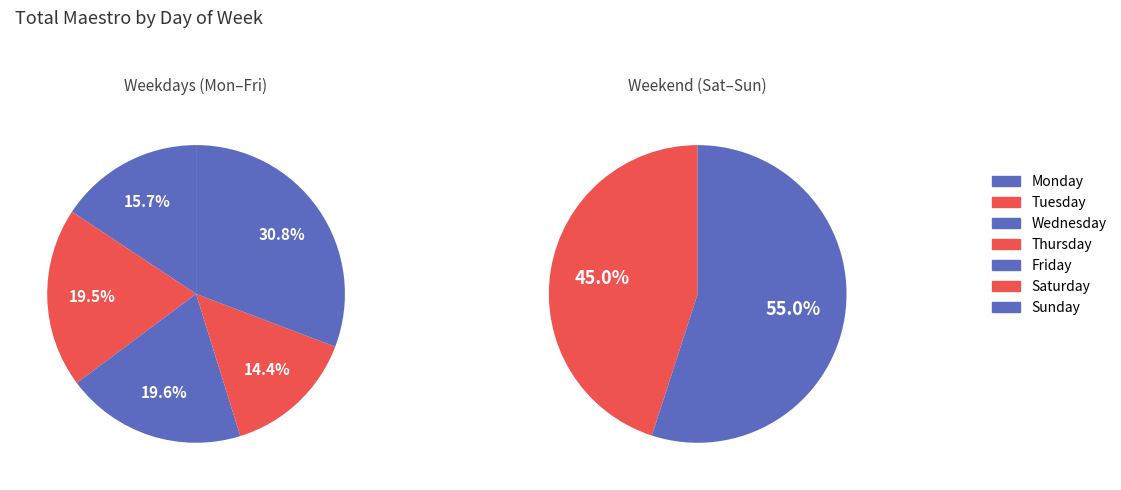

How much of the chart is everything except Saturday?

77.8%